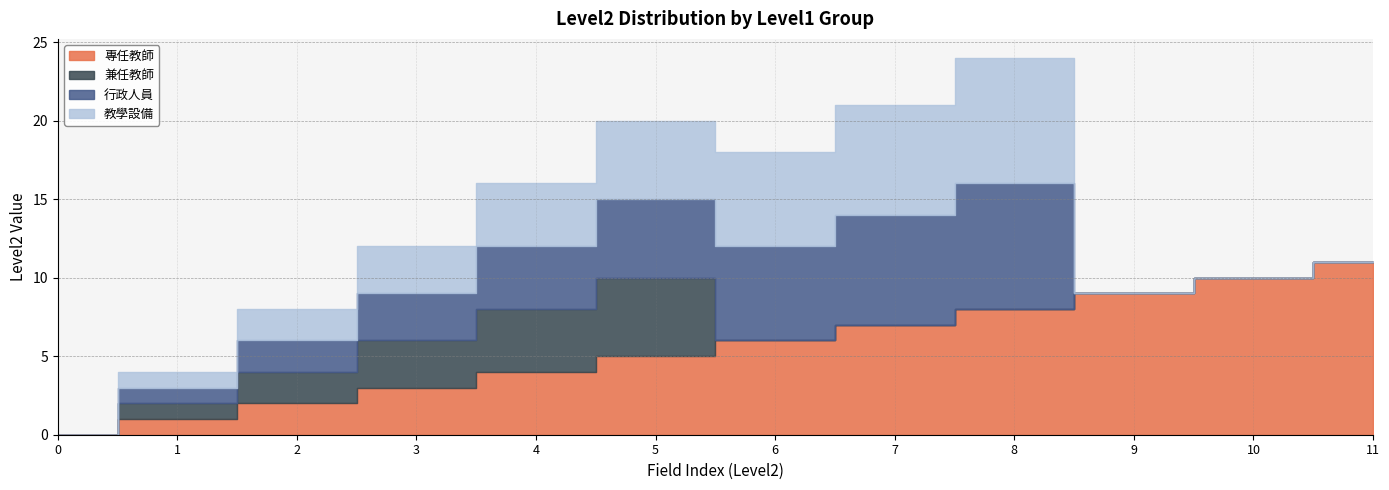

What is the total value across all series at 9?

9